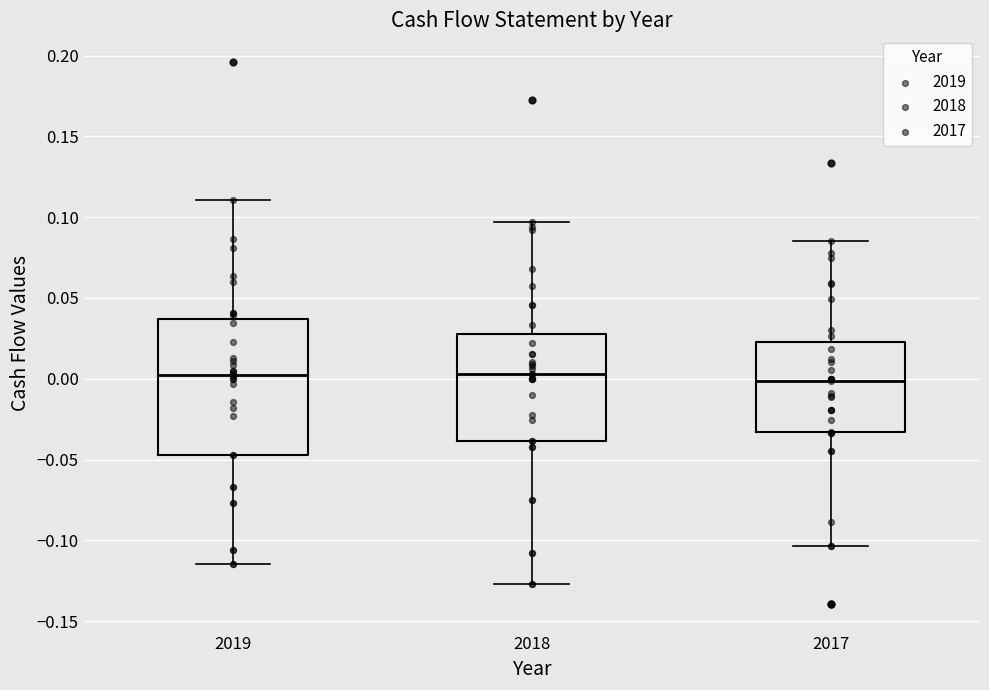

Reading left to right, read every box against the y-axis: the position of its median line, the range the box covers, and the ends of its whiskers. The values are not printed on the chart, so give them approximately, as read against the axis.

2019: median 0.005, box -0.045 to 0.035, whiskers -0.115 to 0.110
2018: median 0.005, box -0.040 to 0.030, whiskers -0.125 to 0.095
2017: median 0.000, box -0.035 to 0.025, whiskers -0.105 to 0.085